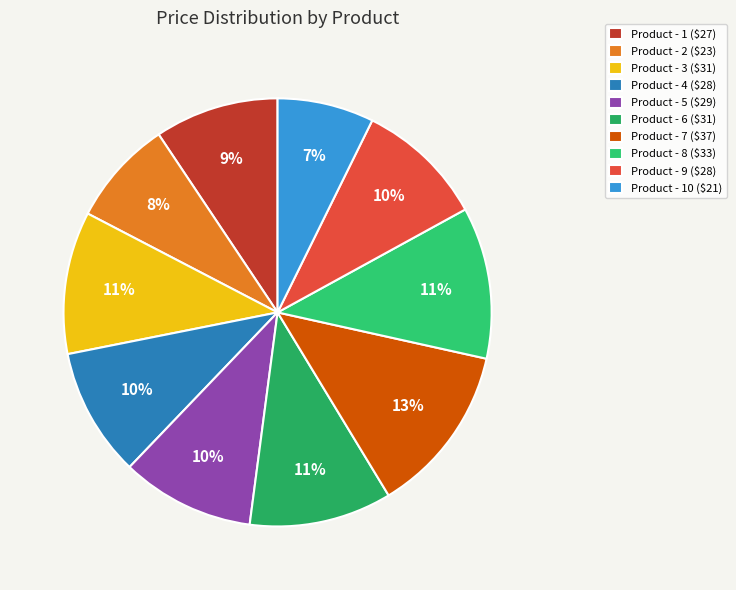

Which slice is the smallest?

Product - 10 ($21)